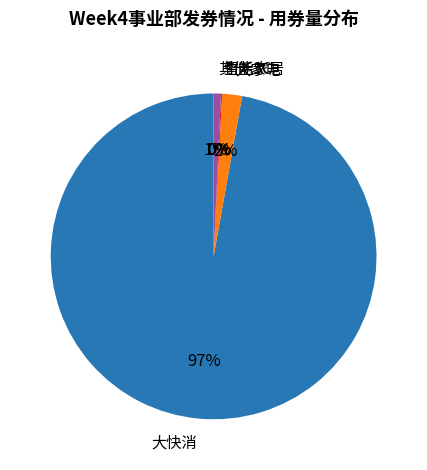

The 大家电 slice represents 2% of the pie. True or false?

True